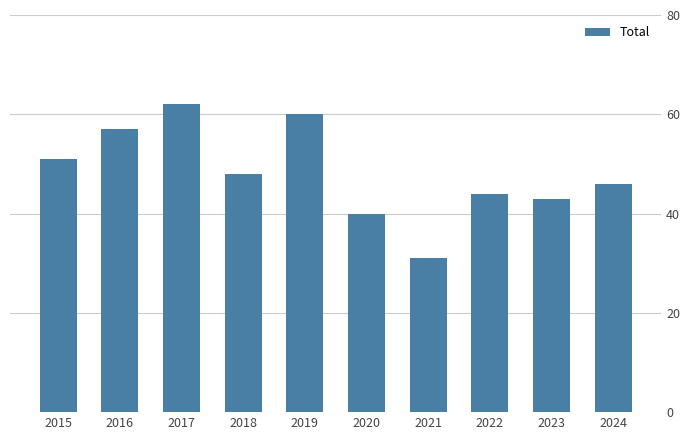

What is the change in value from 2019 to 2024?

-14